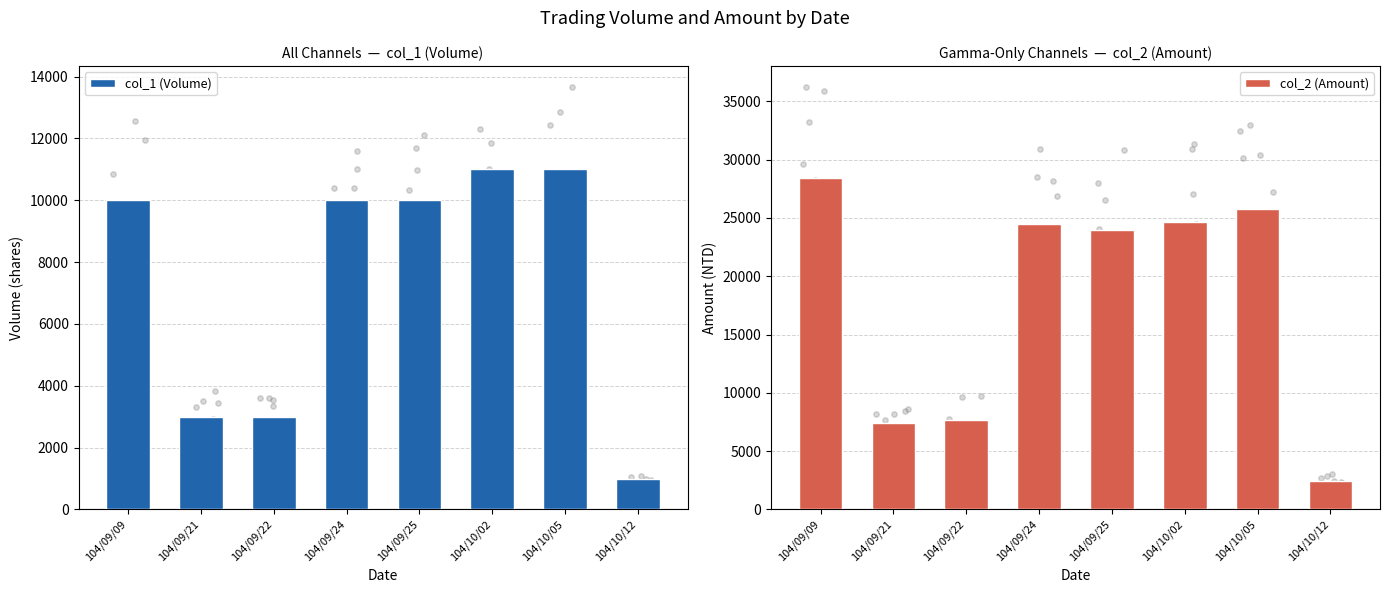

Which series has the largest Y range (max minus min)?

col_2 (Amount)